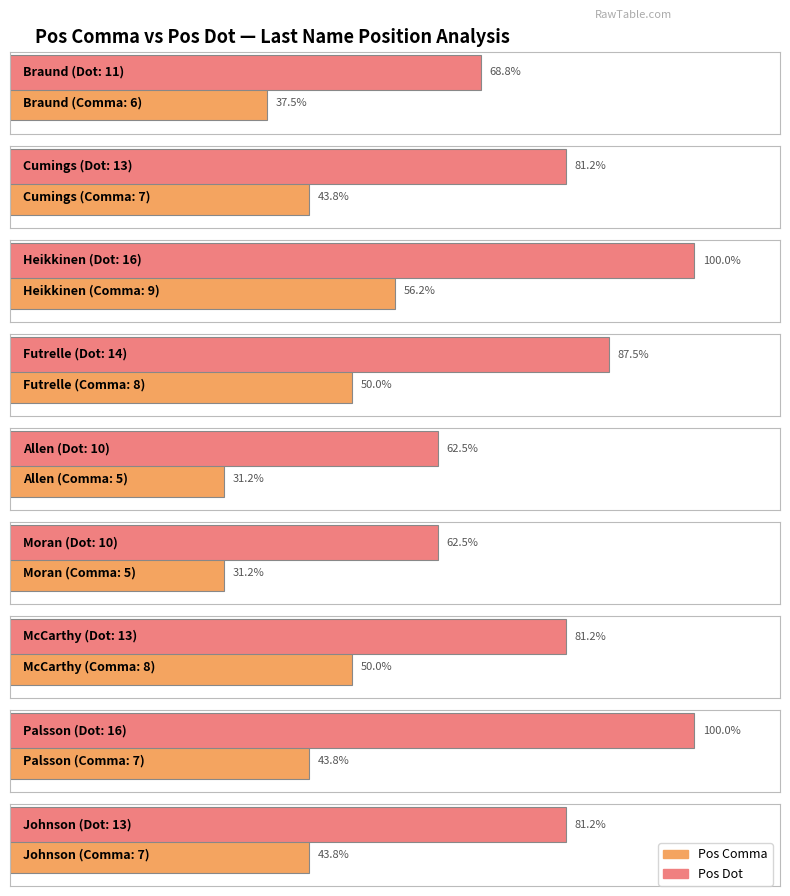

Is the value of Pos Dot at Heikkinen greater than the value of Pos Comma at Braund?

Yes